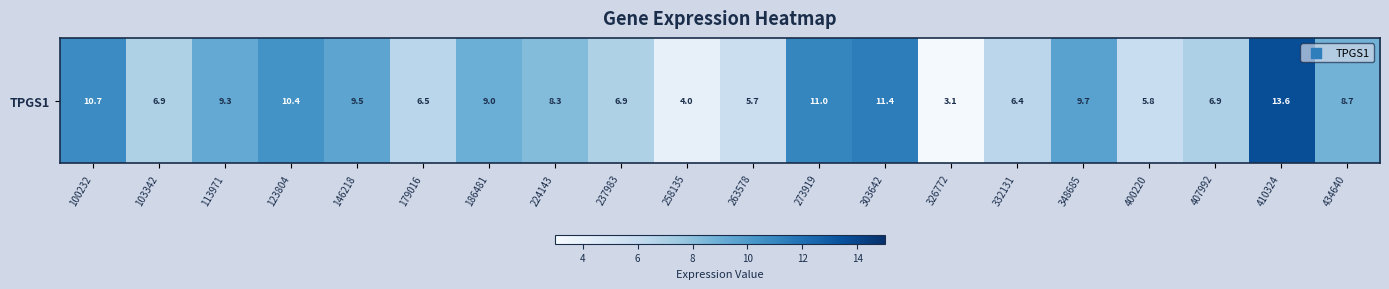

Is it true that the value at 407992 is 12.1?

False